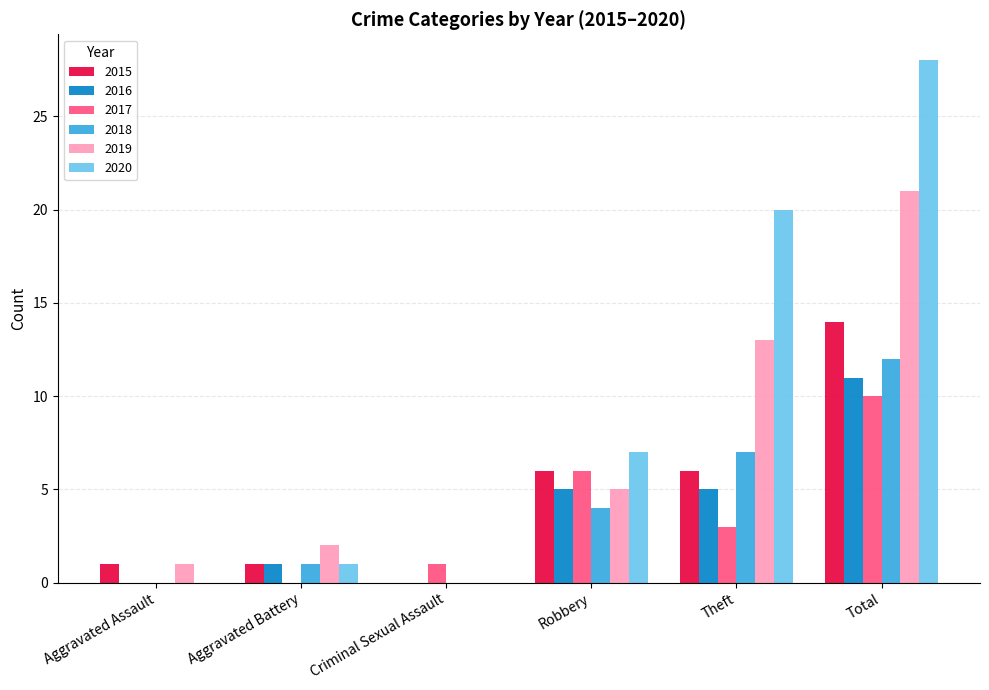

What is the sum of the 2020 values at Aggravated Assault and Total?

28